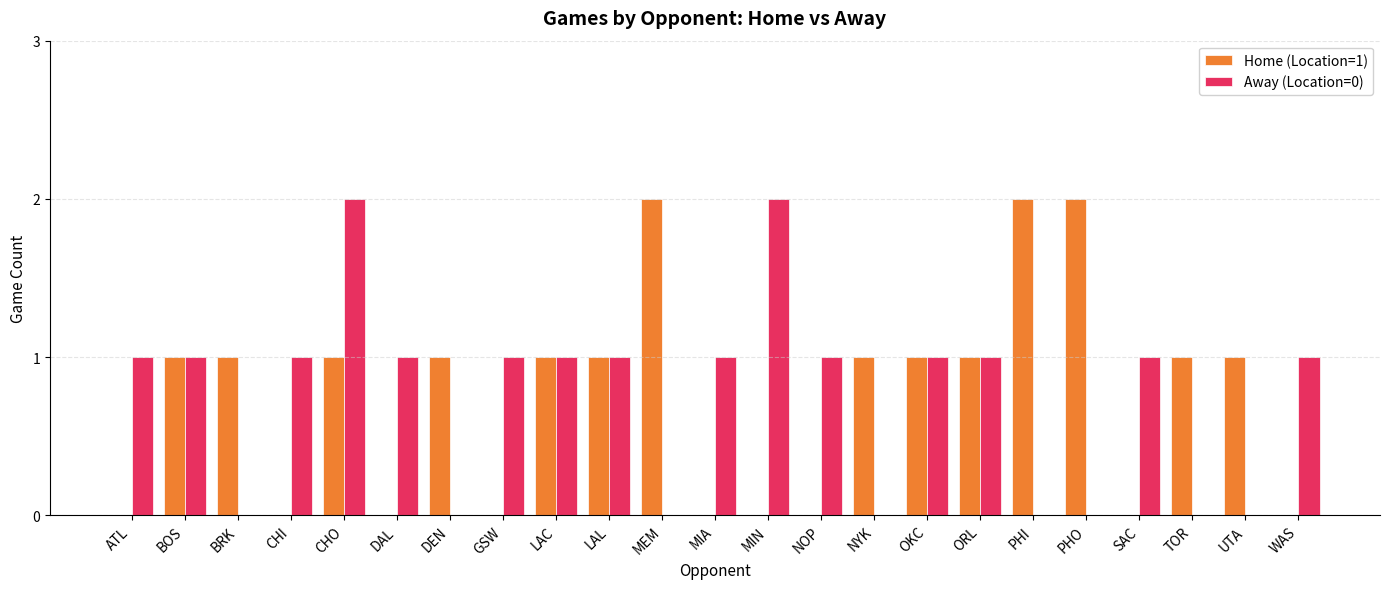

Reading left to right, list all the values displayed in this chart.

Home (Location=1): 0	1	1	0	1	0	1	0	1	1	2	0	0	0	1	1	1	2	2	0	1	1	0
Away (Location=0): 1	1	0	1	2	1	0	1	1	1	0	1	2	1	0	1	1	0	0	1	0	0	1